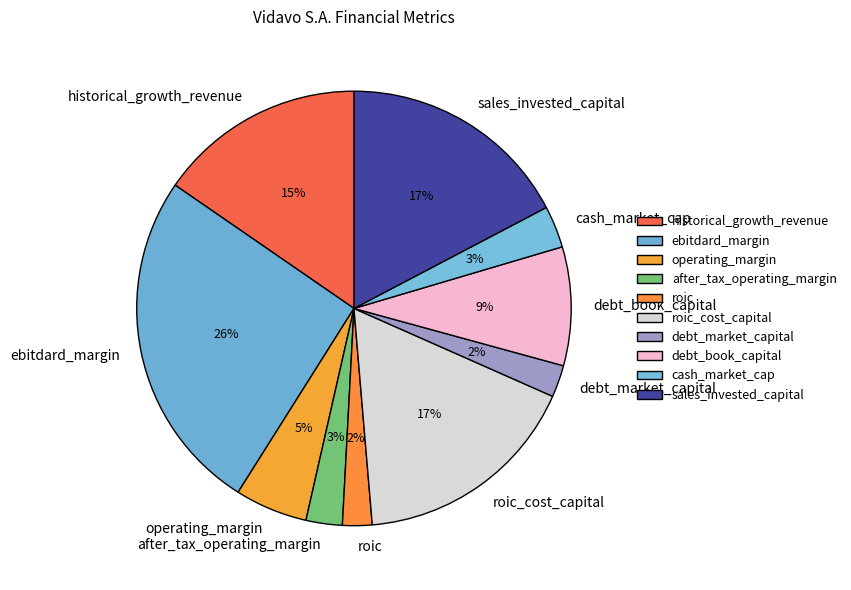

Which has a higher value, ebitdard_margin or after_tax_operating_margin?

ebitdard_margin